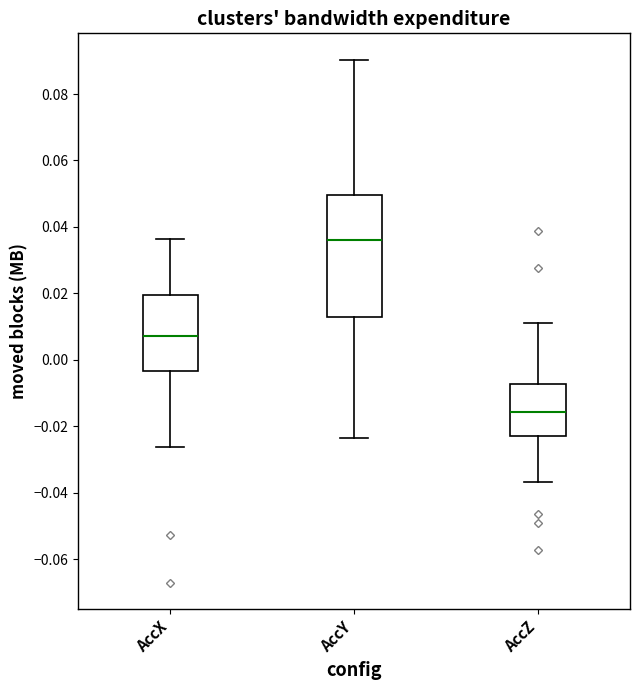

Comparing the boxes themselves (not the whiskers), which one is the tallest?

AccY